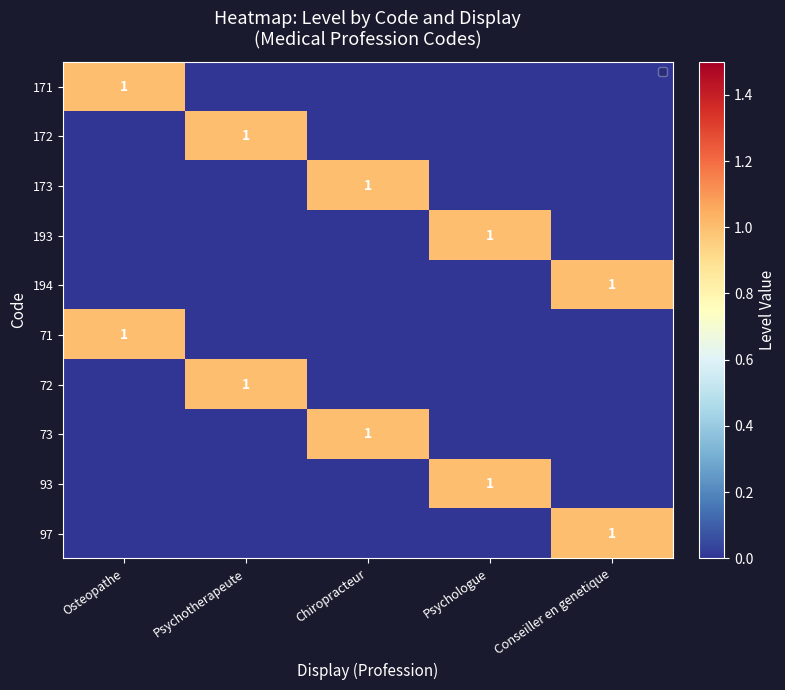

The 71 series shows 0 at Chiropracteur. True or false?

True